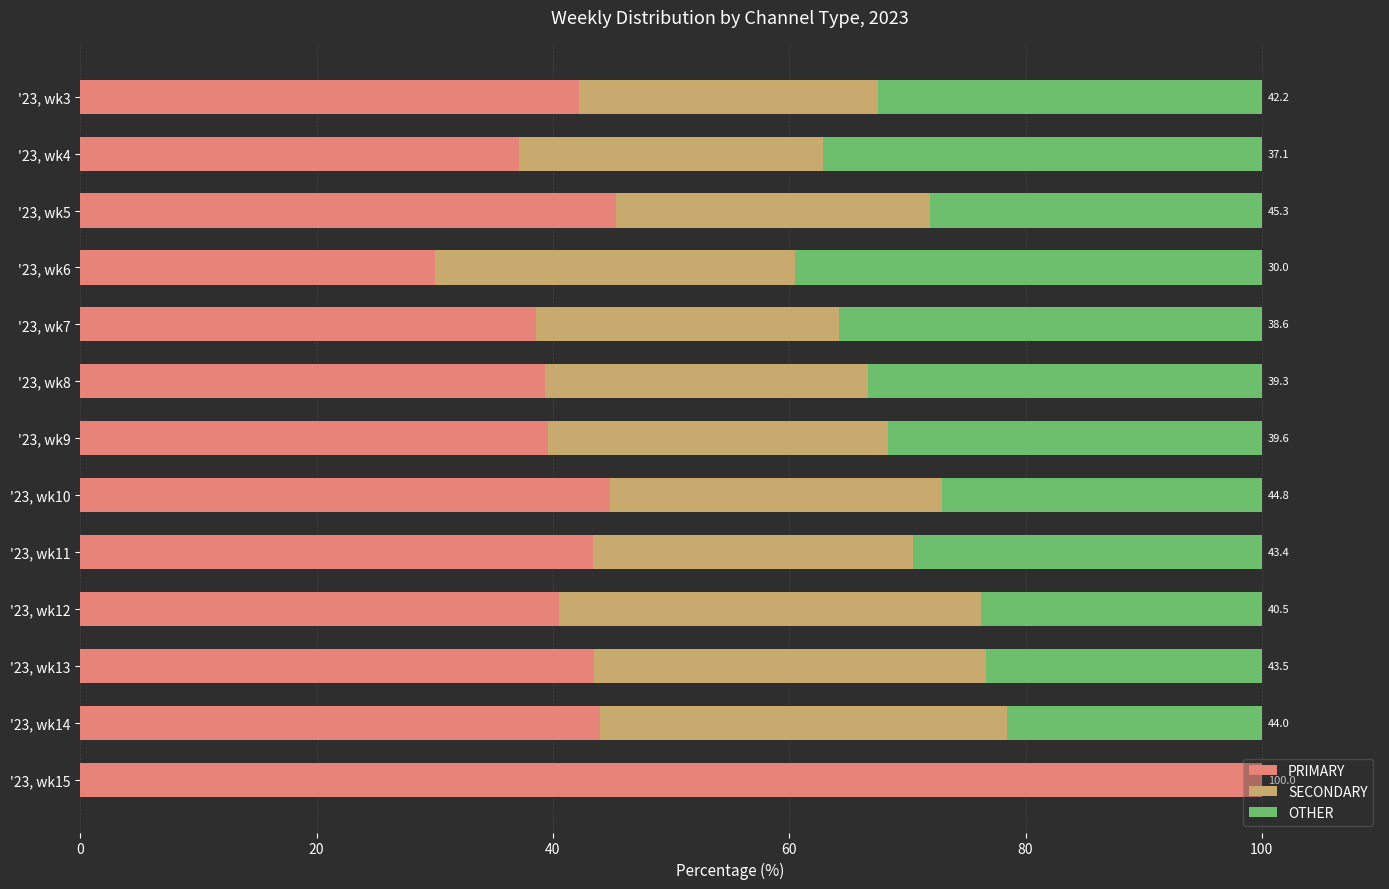

What is the total value across all series at '23, wk15?

100.0